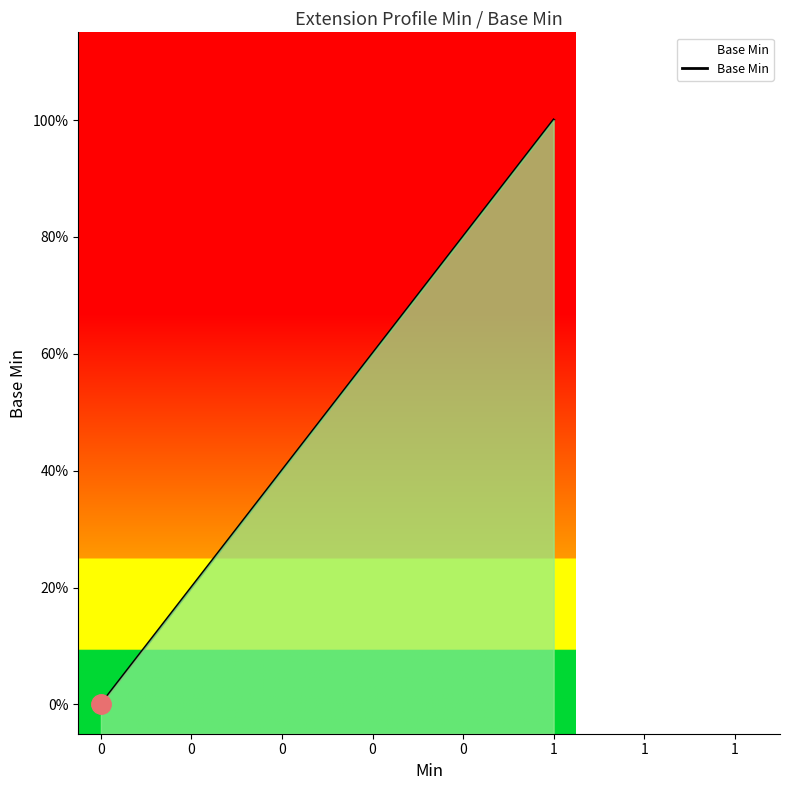

How many positive values are there?

1